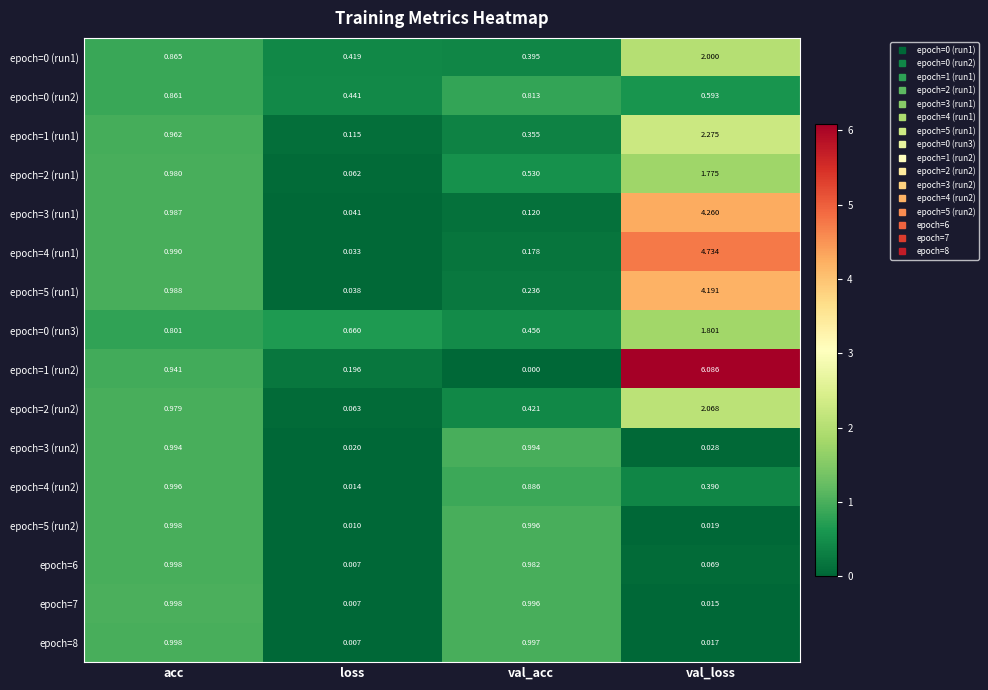

Where is epoch=2 (run2) nearest to the value 1?

acc